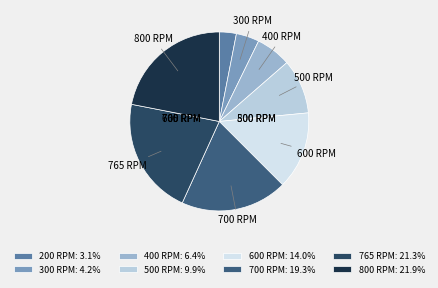

Rank the categories by value from lowest to highest.

200 RPM, 300 RPM, 400 RPM, 500 RPM, 600 RPM, 700 RPM, 765 RPM, 800 RPM